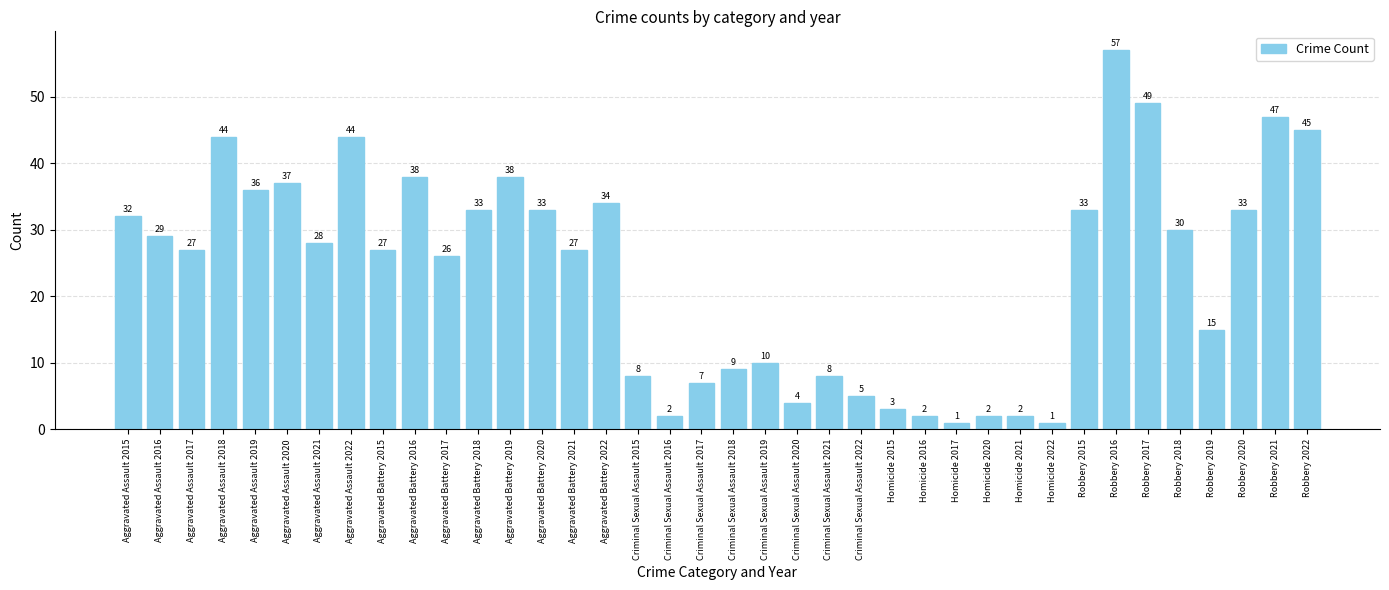

What is the change in value from Aggravated Assault 2016 to Robbery 2017?

+20